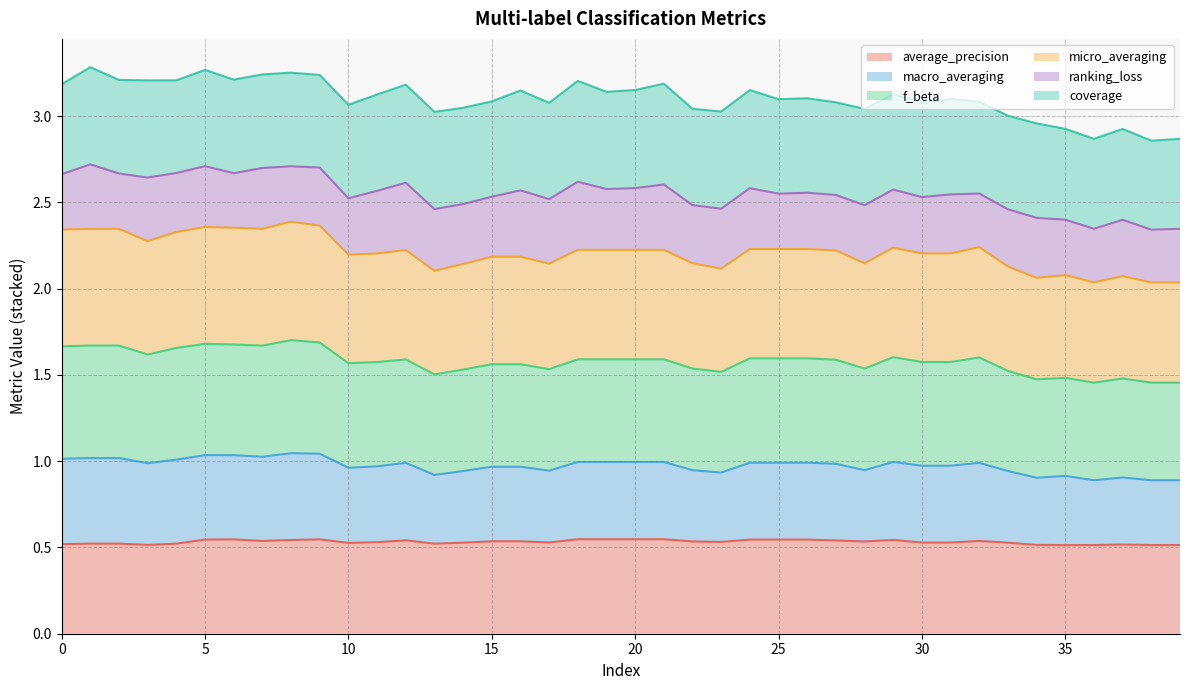

What is the total value across all series at 5?

3.3